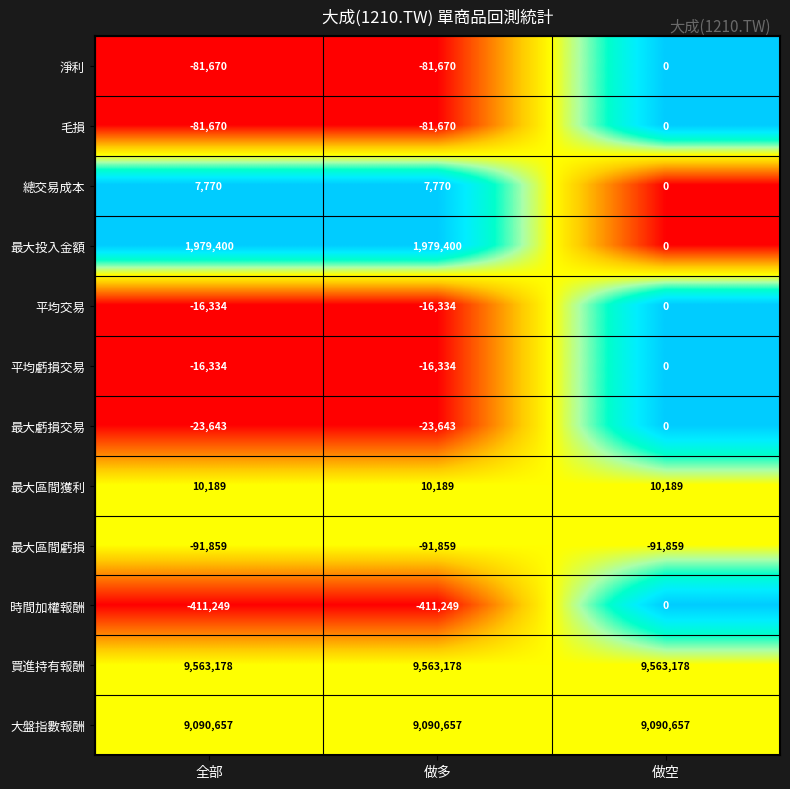

What is the average value of the 大盤指數報酬 series?

9090657